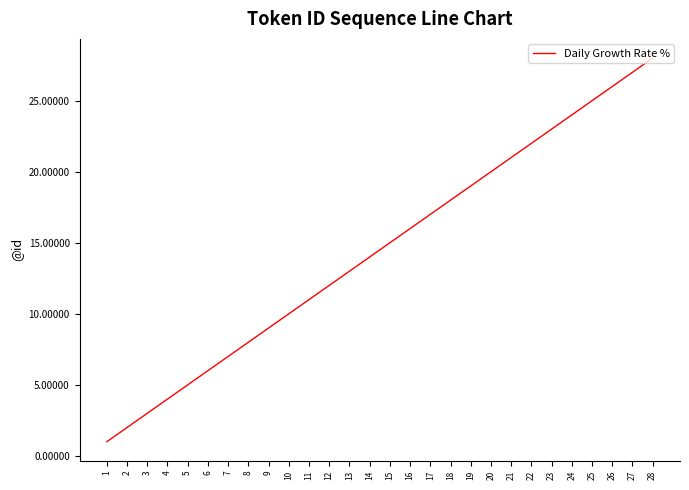

What is the change in value from 4 to 20?

+16